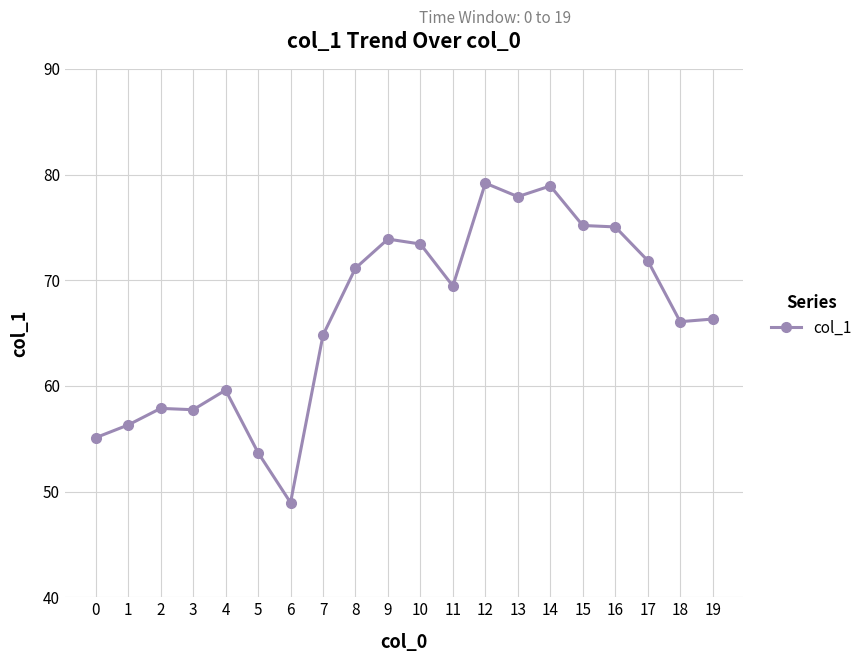

Between 18 and 4, which is larger?

18